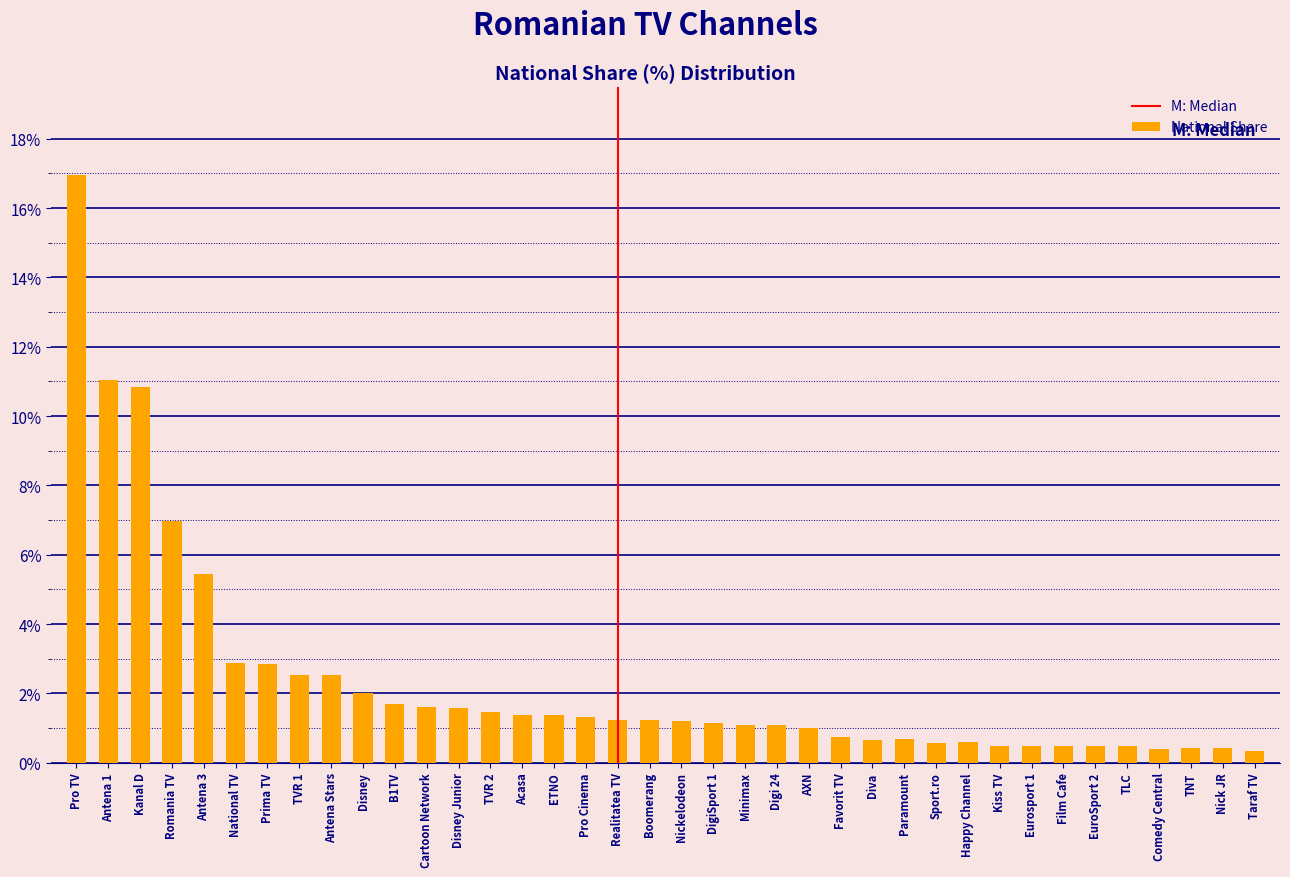

Which has a higher value, Disney Junior or Diva?

Disney Junior